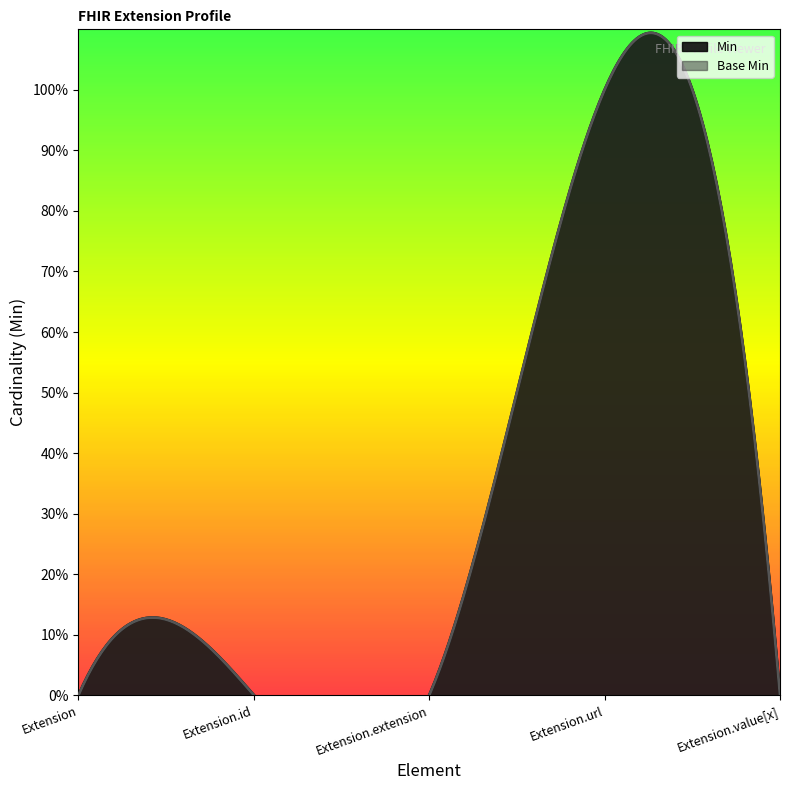

Reading right to left, extract all data points from this chart.

Min: Extension.value[x]=0	Extension.url=1	Extension.extension=0	Extension.id=0	Extension=0
Base Min: Extension.value[x]=0	Extension.url=1	Extension.extension=0	Extension.id=0	Extension=0